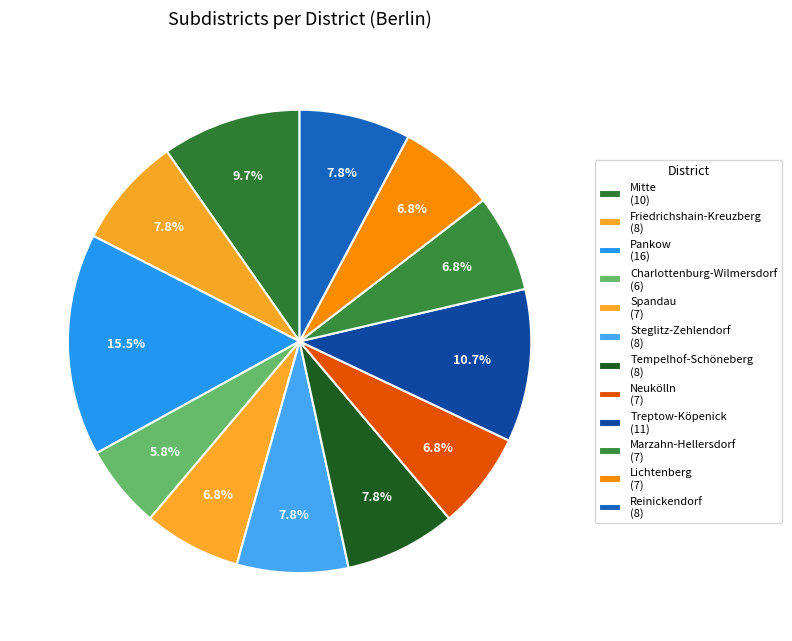

How many segments does this pie chart have?

12